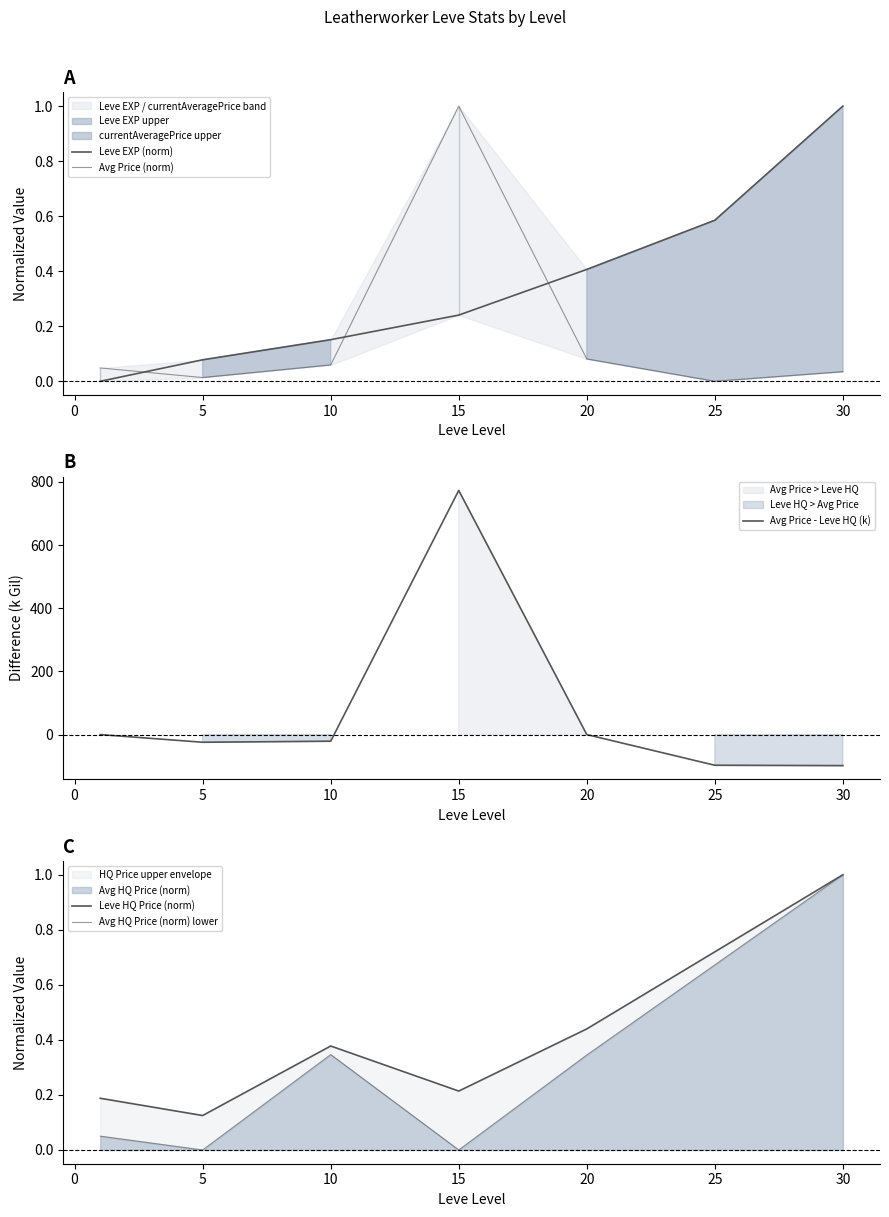

What is the maximum value for Avg Price - Leve HQ (k)?

773.0